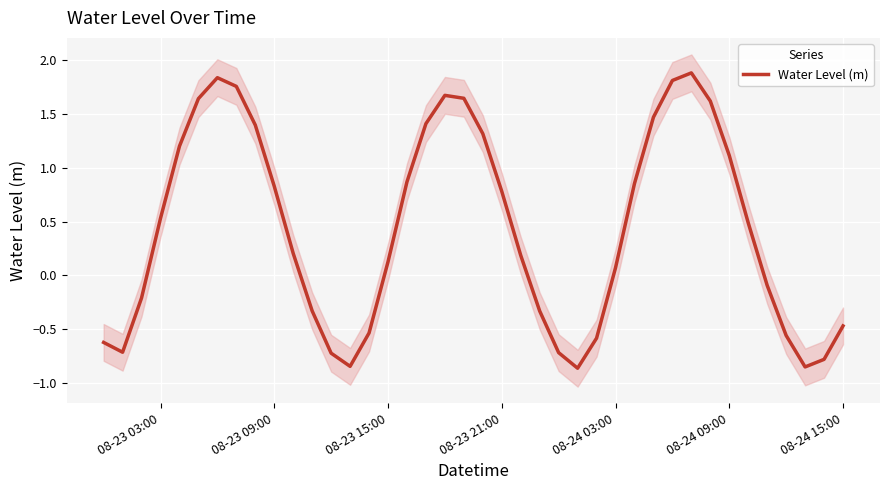

What is the greatest value displayed?

1.9